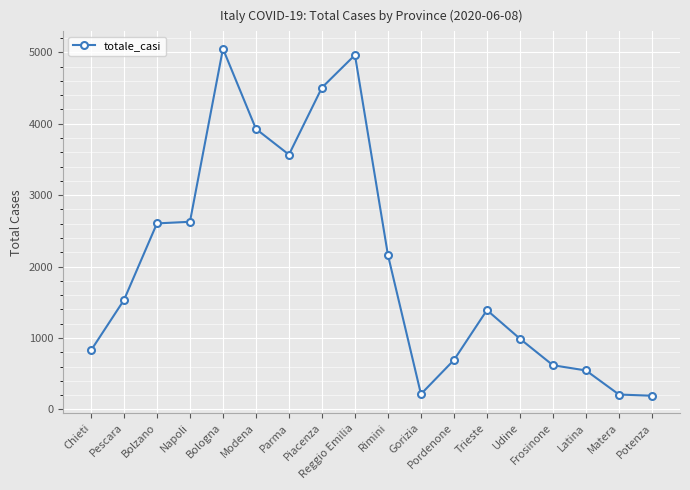

What is the change in value from Pordenone to Matera?

-483